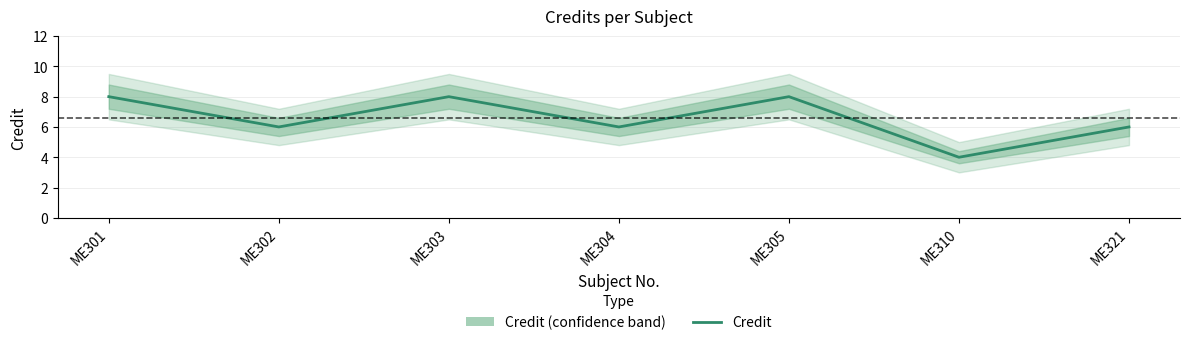

What is the minimum value shown in the chart?

4